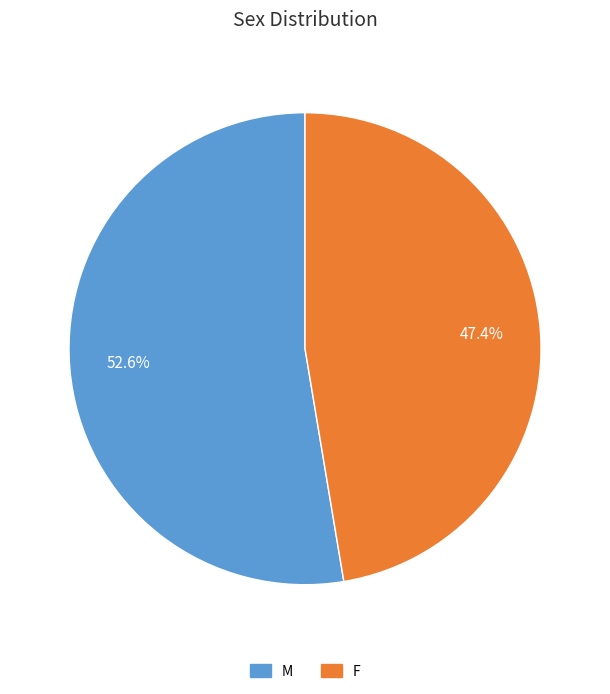

To the nearest percent, what is the average slice percentage?

50%